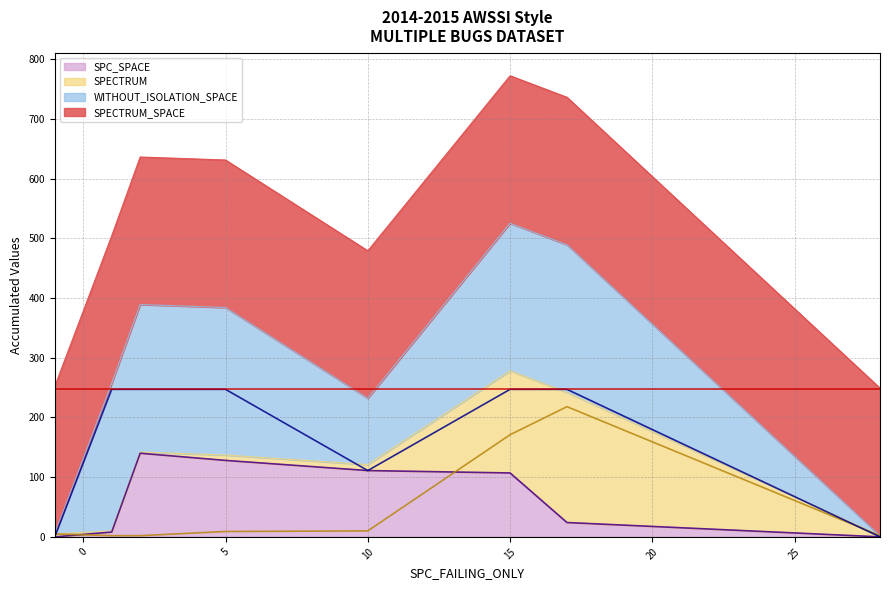

True or false: WITHOUT_ISOLATION_SPACE and SPECTRUM cross at least once.

True